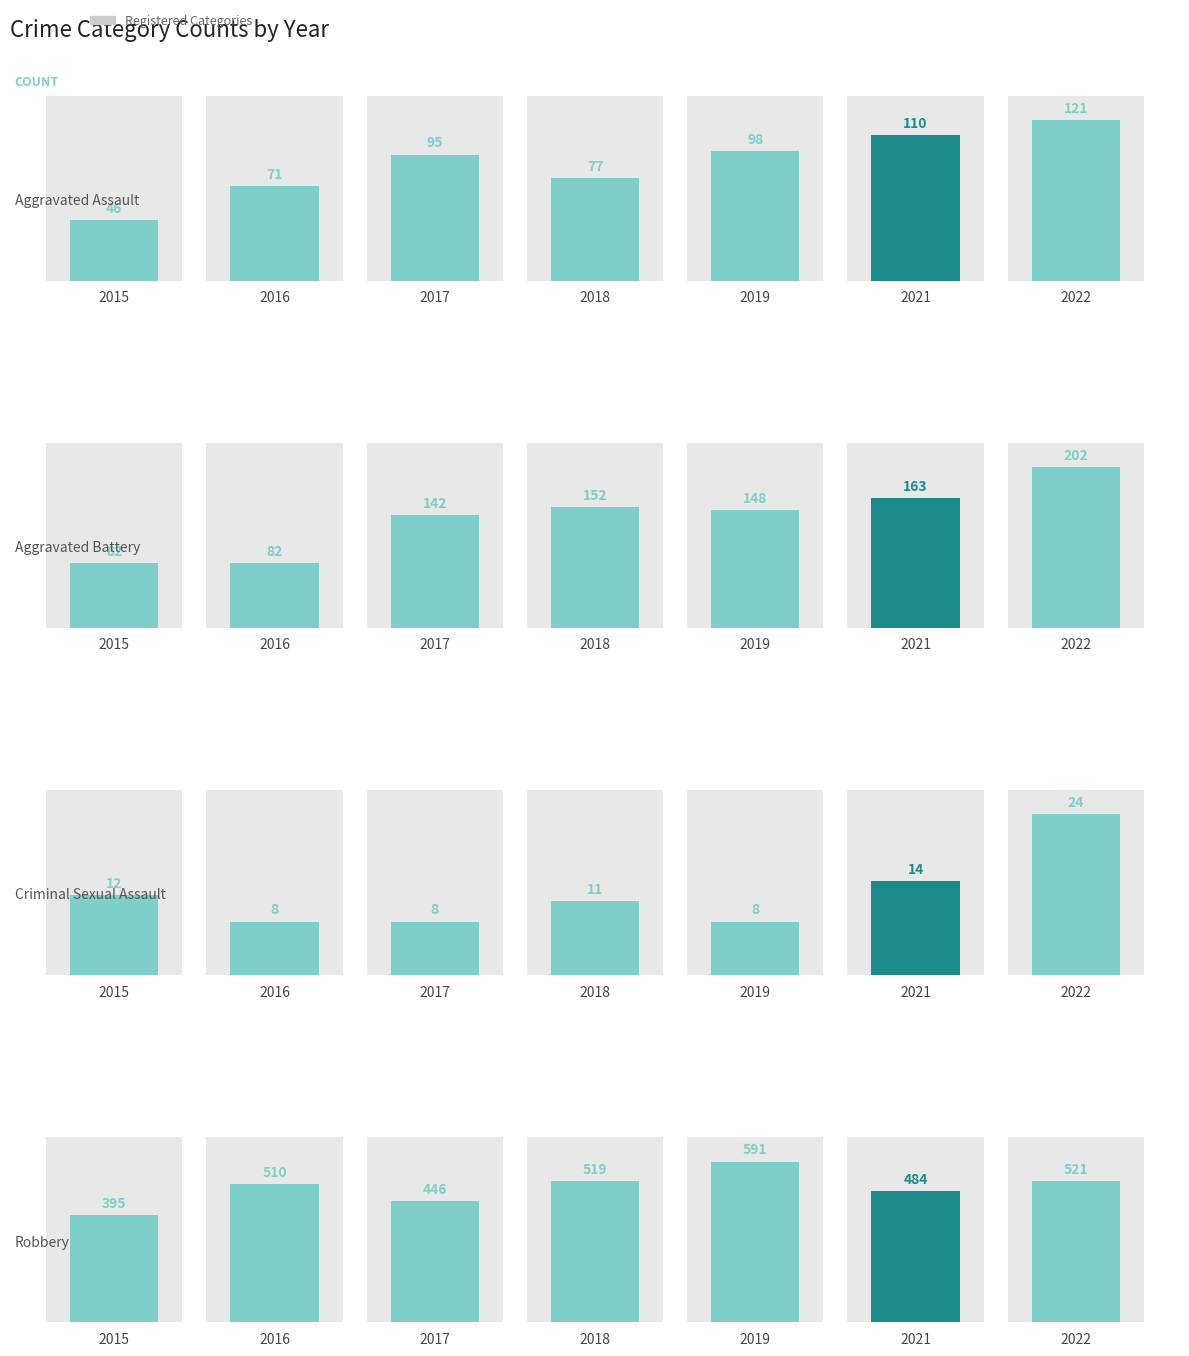

How many data points in Aggravated Battery are above 148?

3